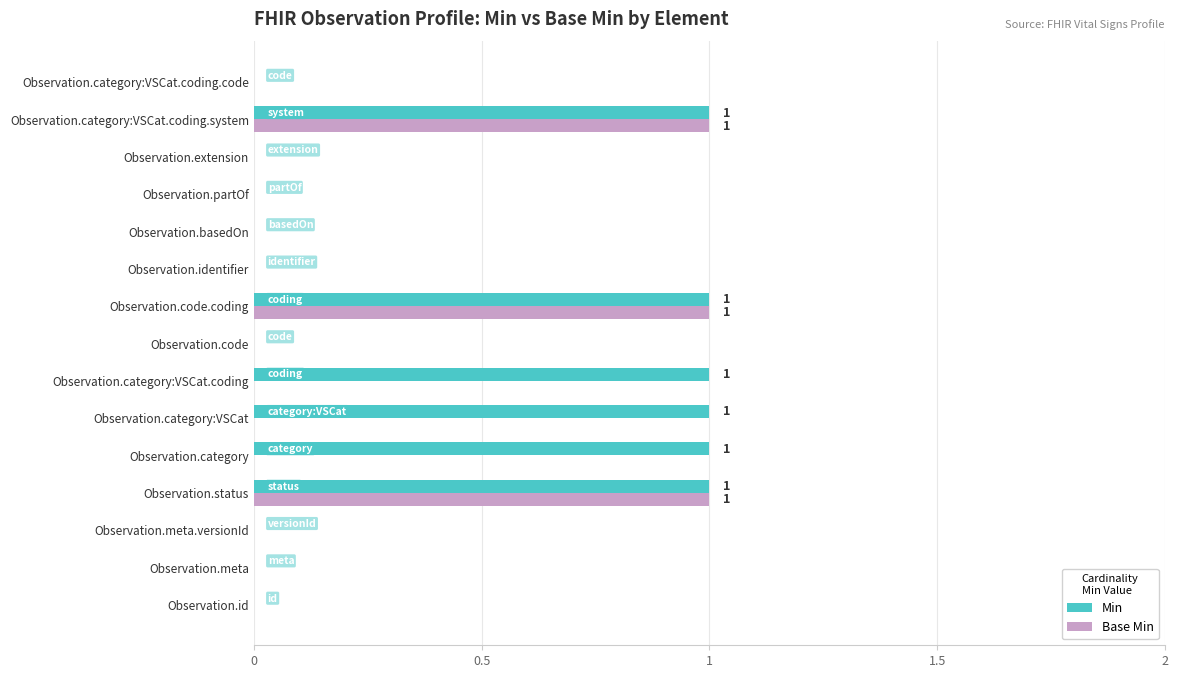

What is the sum of all Base Min values?

3